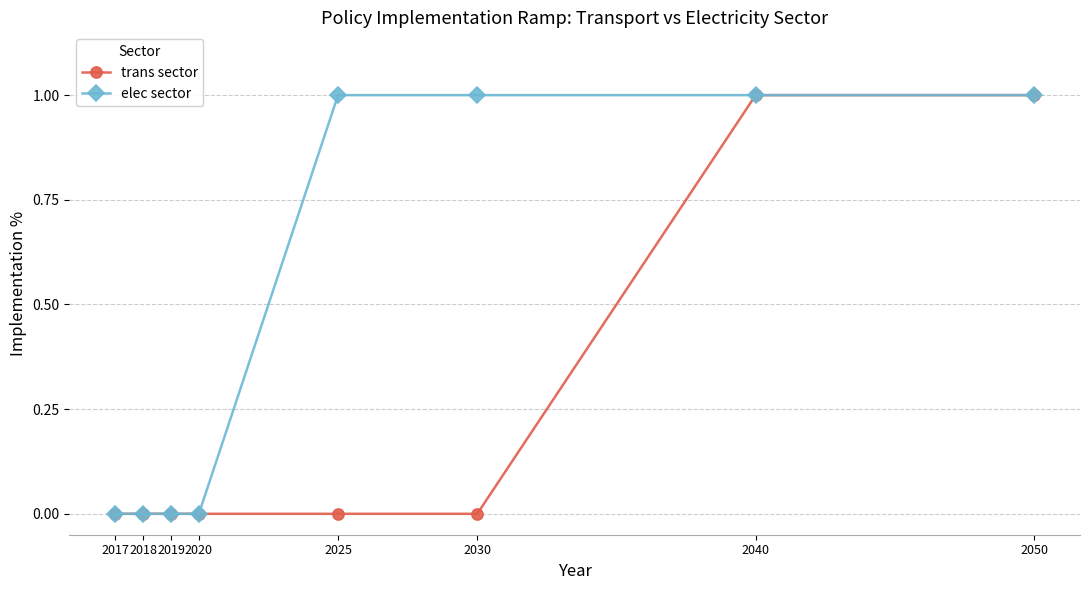

What is the value of the trans sector point at the 8th from the left?

1